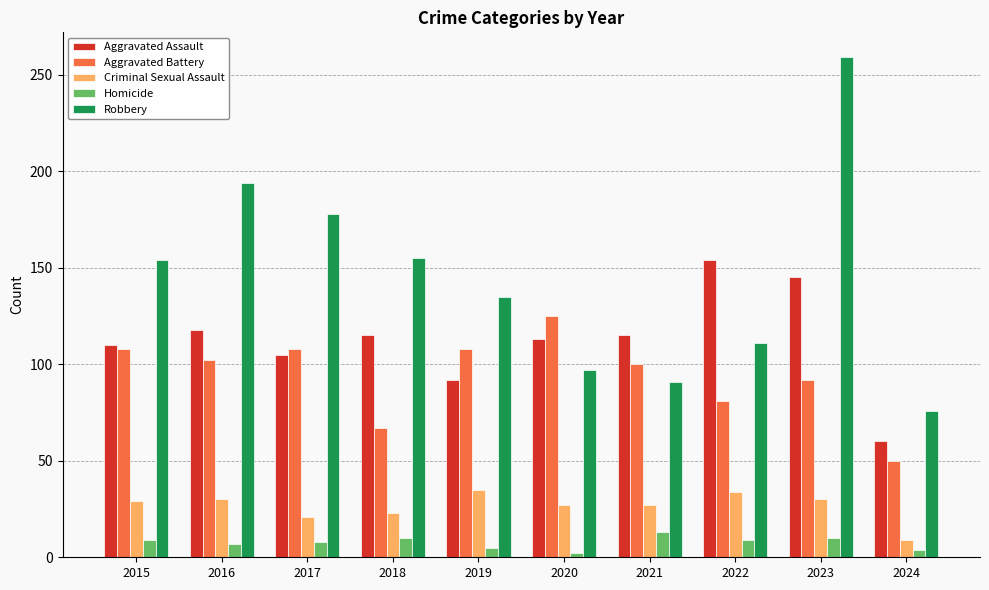

Which series has the widest spread of values?

Robbery